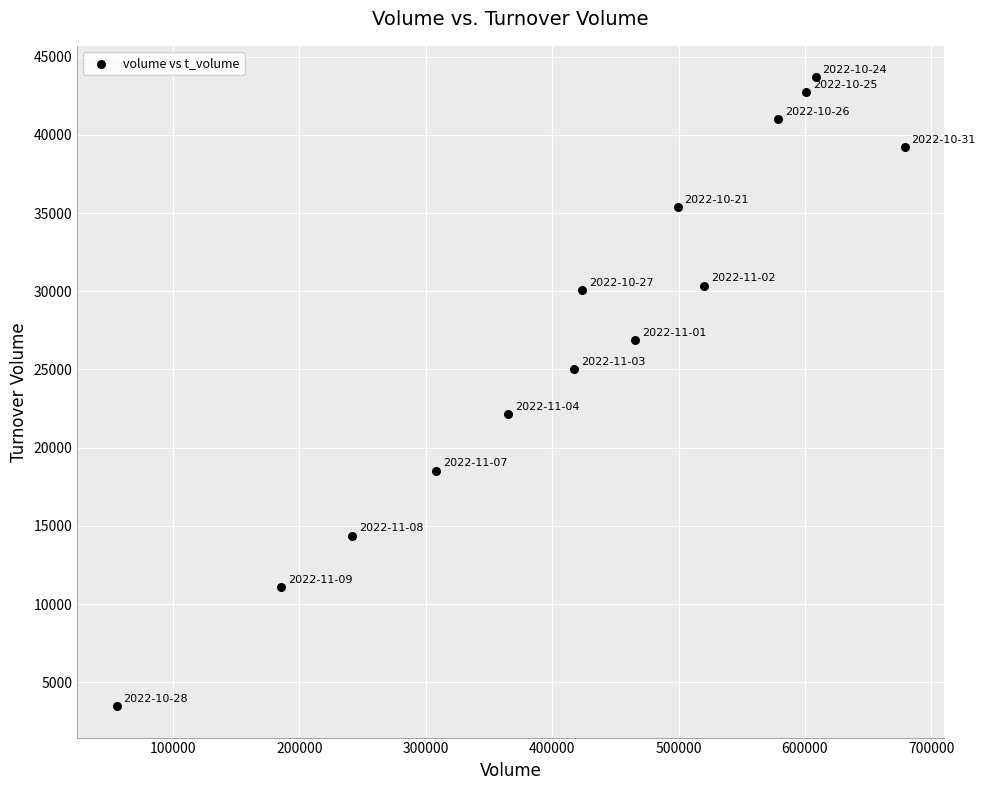

What is the range of Y values (max minus min)?

40203